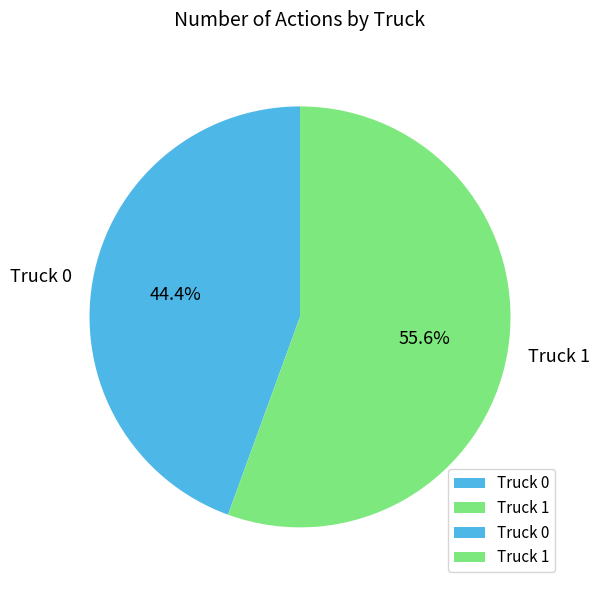

The Truck 0 slice represents 44% of the pie. True or false?

True